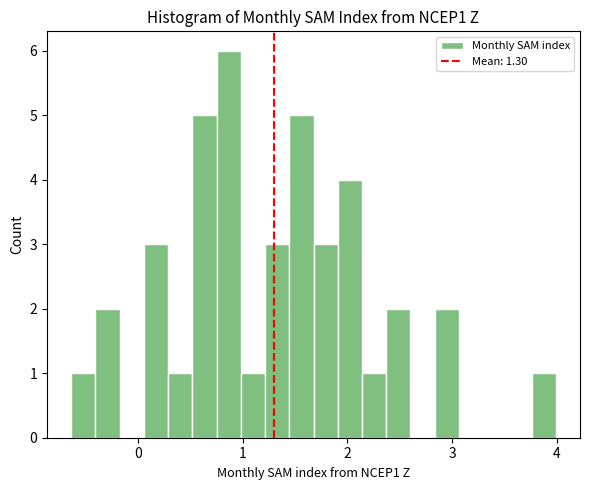

Read against the x-axis, roughly where is the centre of the tallest bar?

0.9